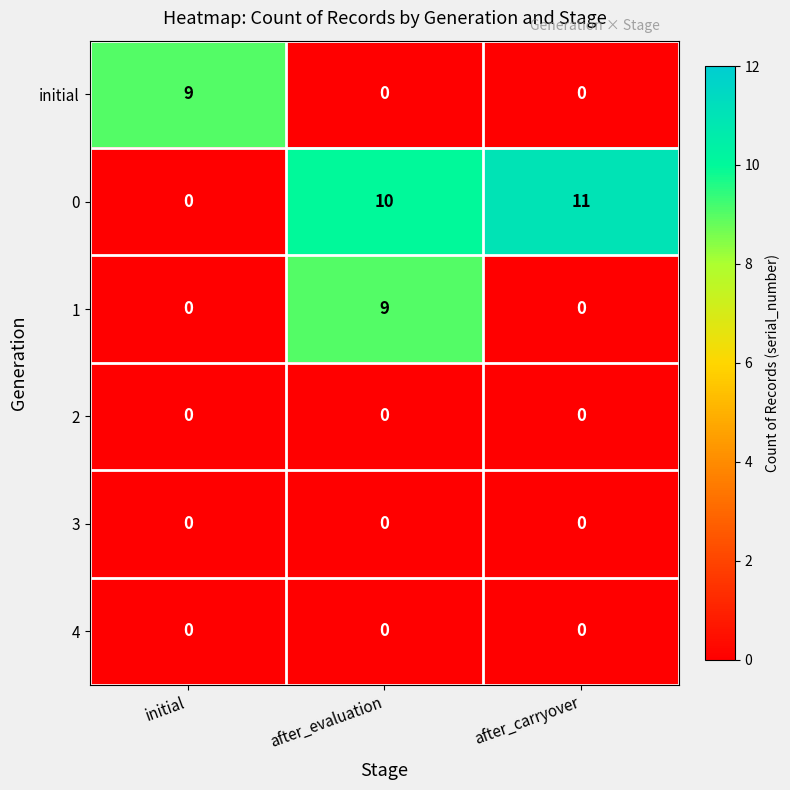

At how many categories does at least one series exceed 6?

3